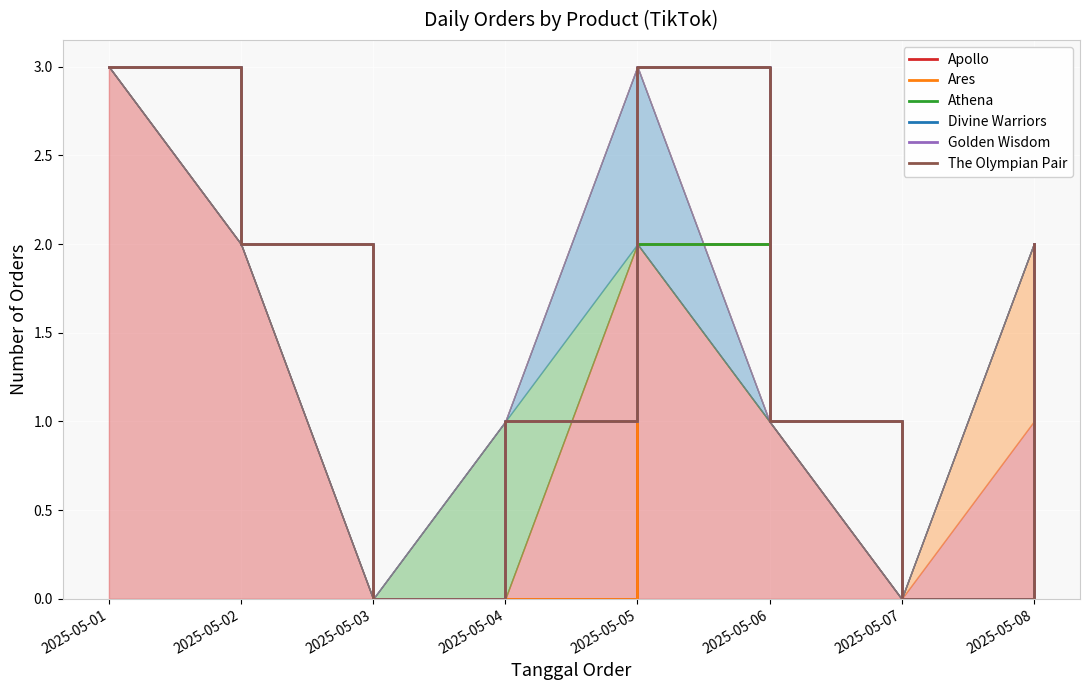

True or false: Golden Wisdom and The Olympian Pair intersect in this chart.

False